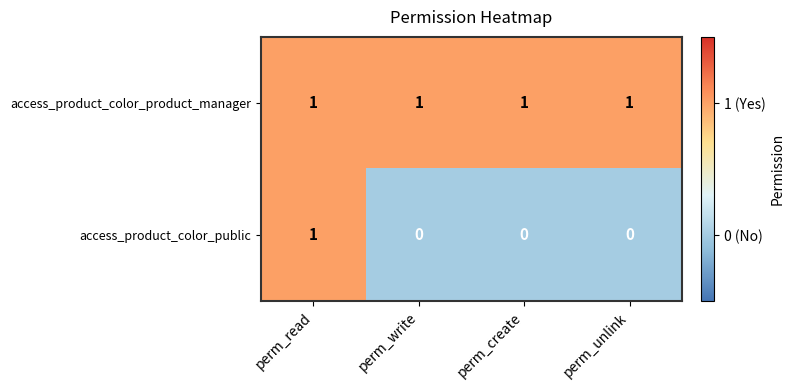

Reading left to right, extract all data points from this chart.

access_product_color_product_manager: perm_read=1	perm_write=1	perm_create=1	perm_unlink=1
access_product_color_public: perm_read=1	perm_write=0	perm_create=0	perm_unlink=0